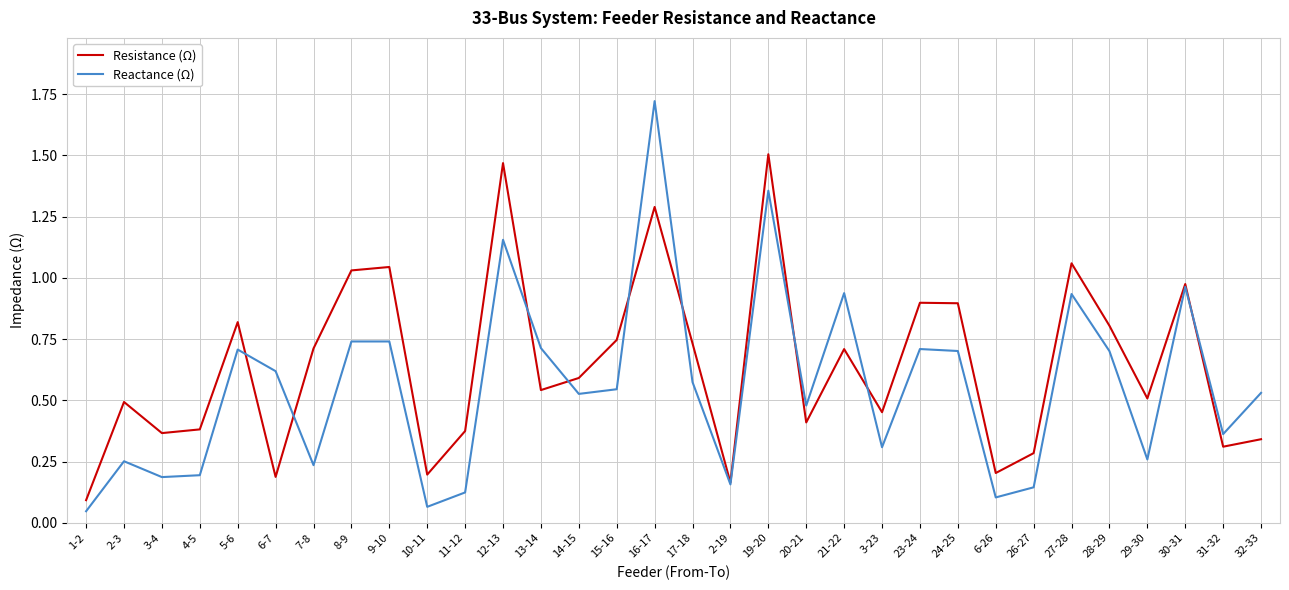

Rank the series by their maximum value, from lowest to highest.

Resistance (Ω), Reactance (Ω)